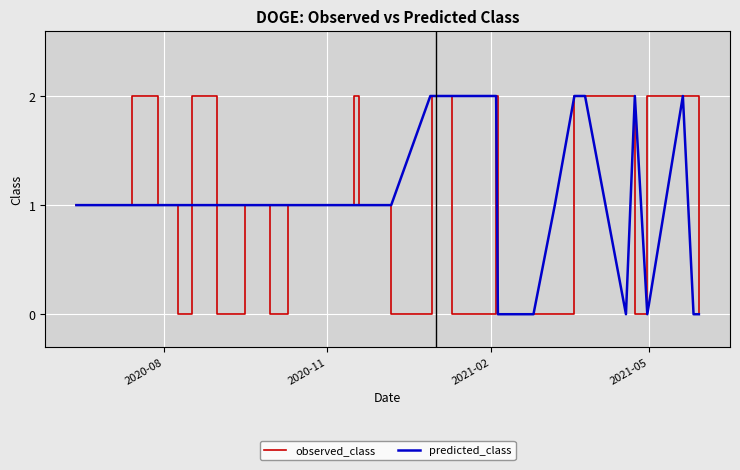

True or false: observed_class and predicted_class cross at least once.

True